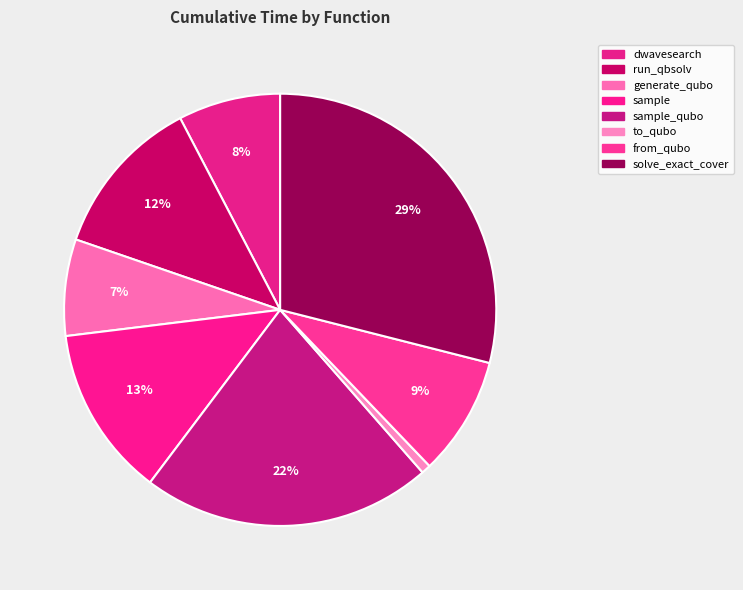

To the nearest percent, what is the average slice percentage?

12%